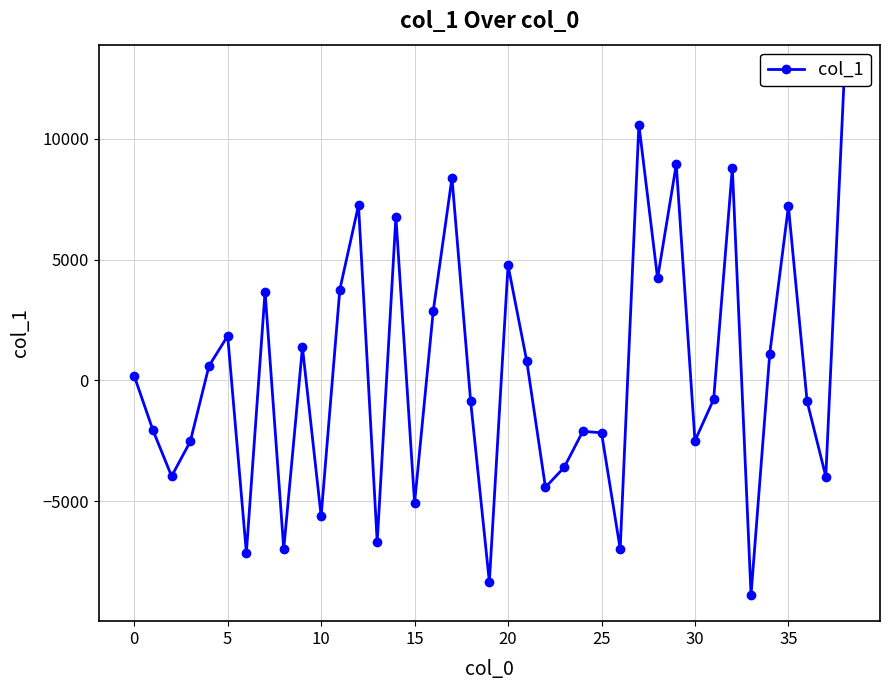

Which has a higher value, 25 or 33?

25